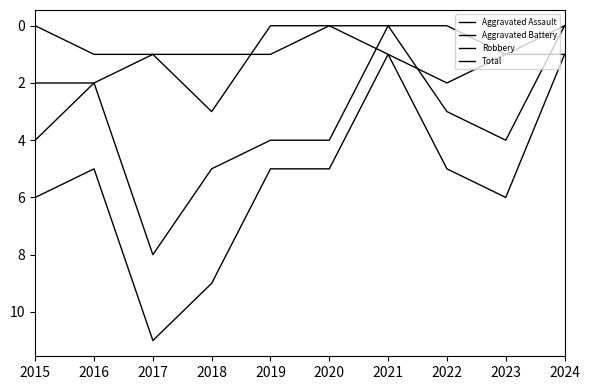

Which series has the largest range (max minus min)?

Total